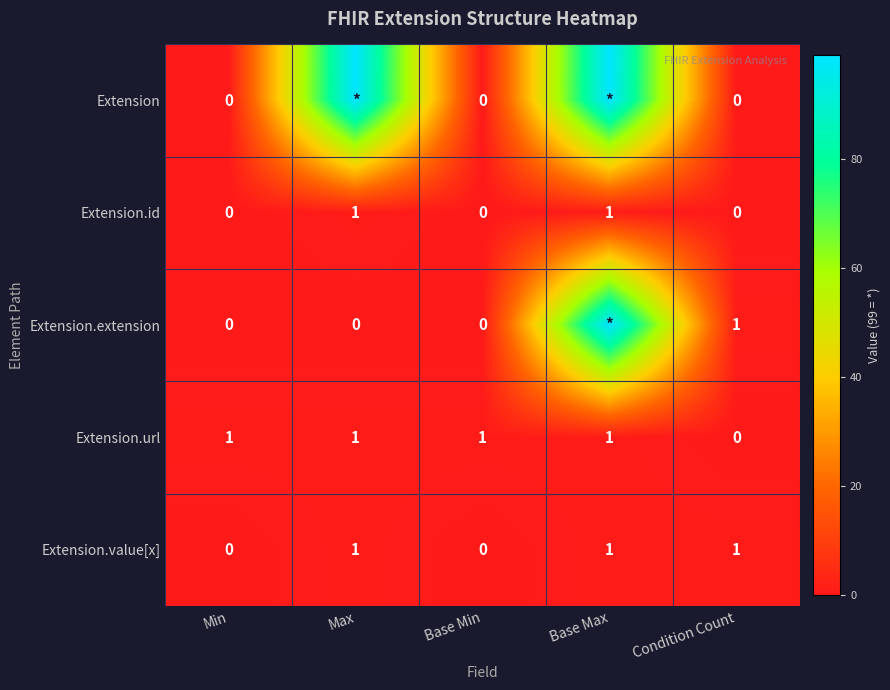

Is the value of Extension.url at Max greater than the value of Extension at Base Min?

Yes